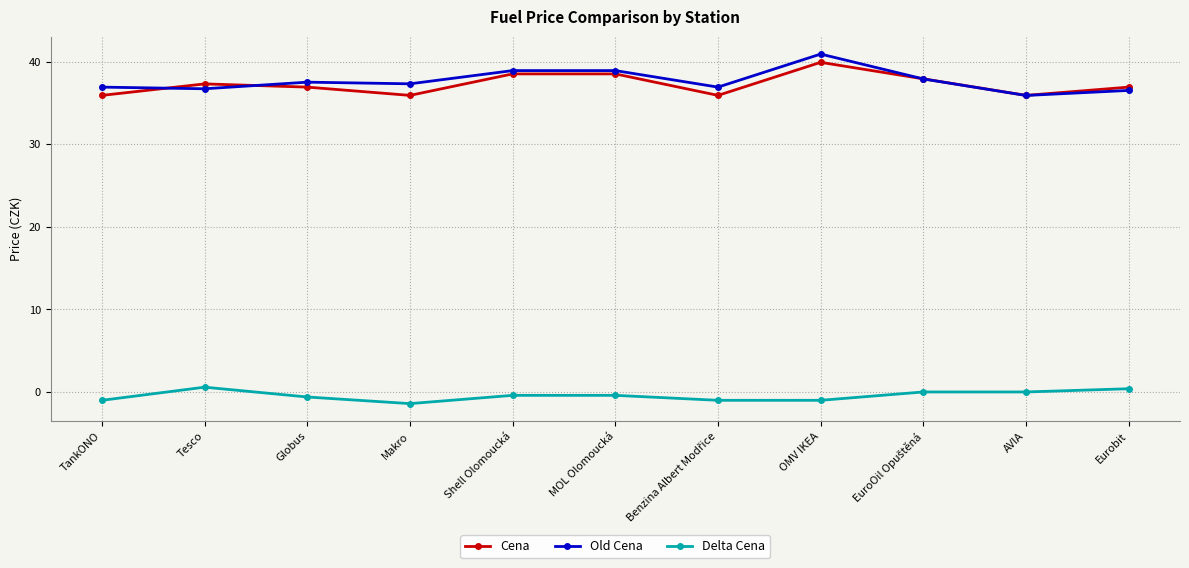

At which label does Delta Cena first exceed 0?

Tesco